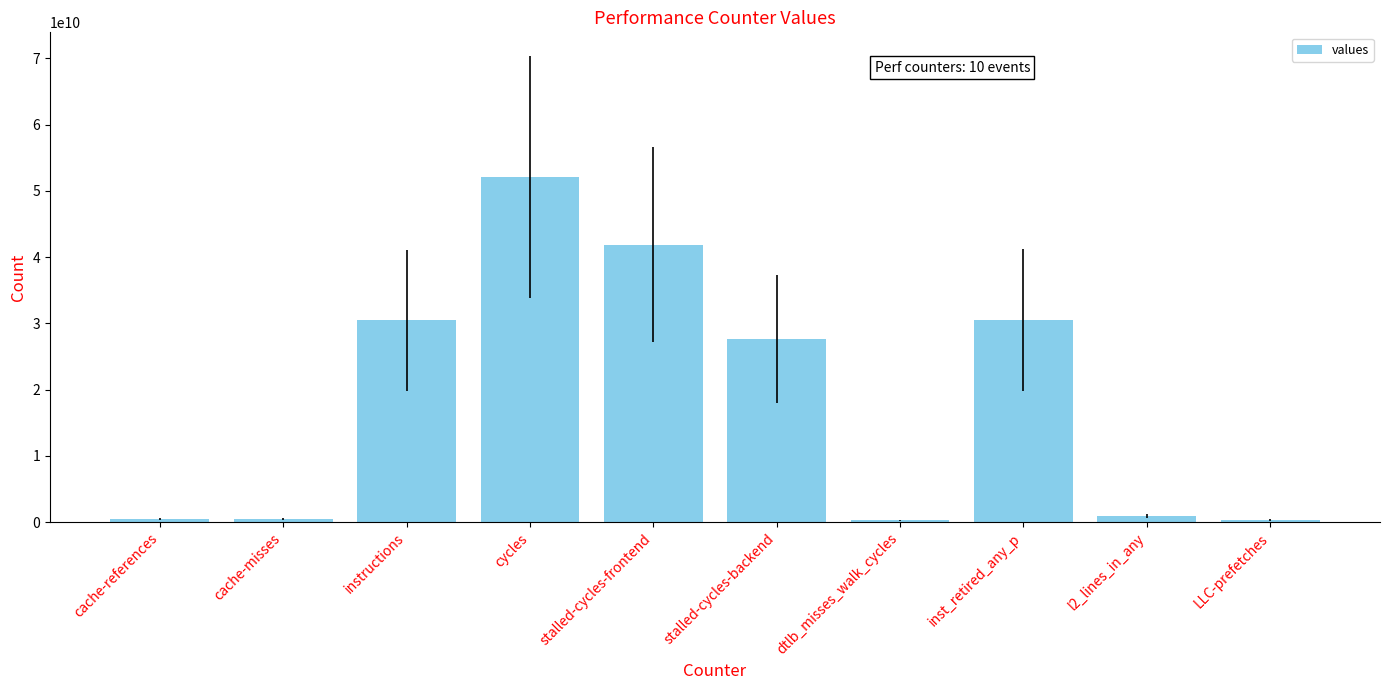

Where does the data first go above 27595840134?

instructions